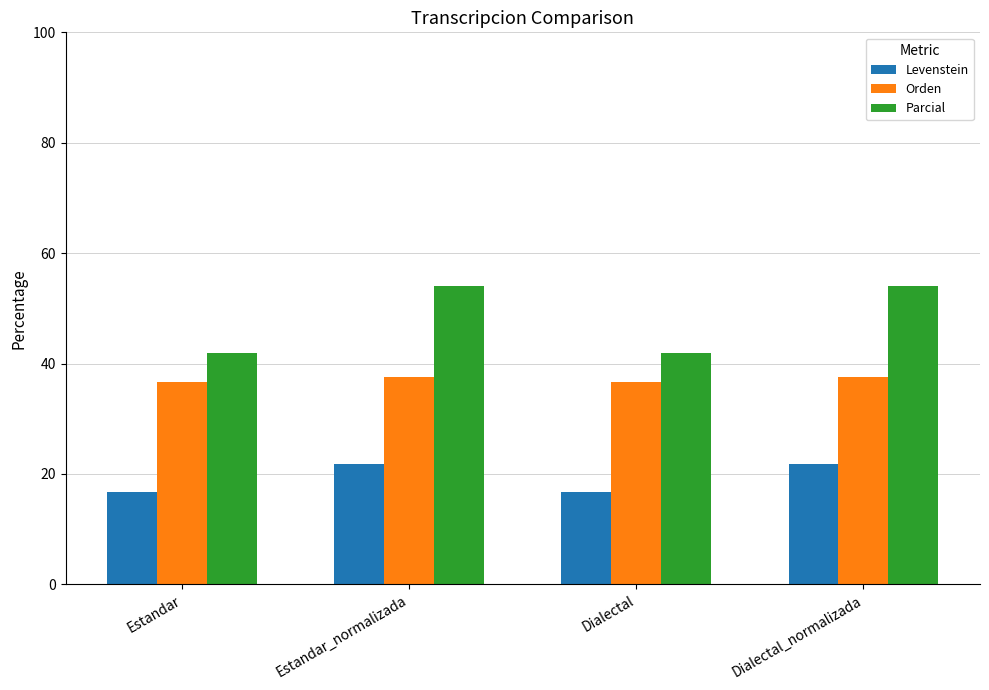

How many bars are there in each group?

3